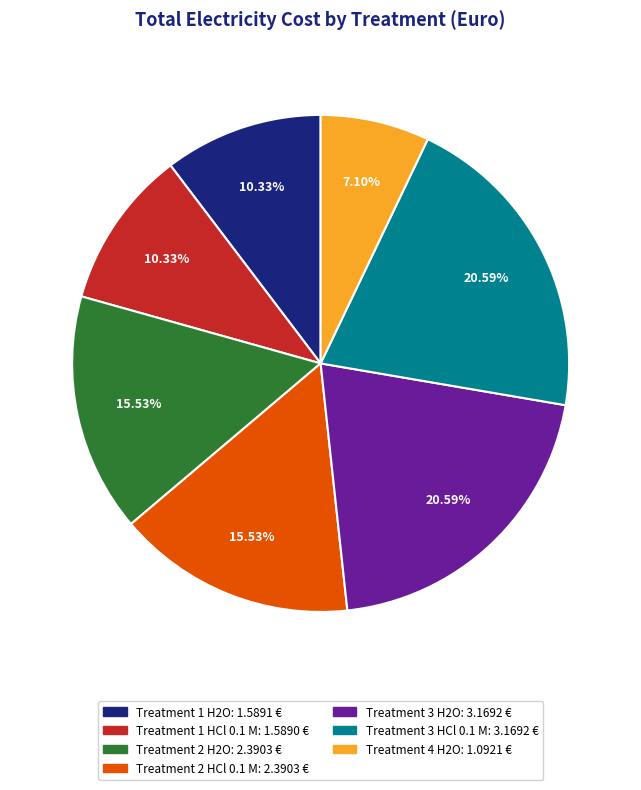

What is the ratio of the value at Treatment 3 H2O to the value at Treatment 3 HCl 0.1 M?

1.0